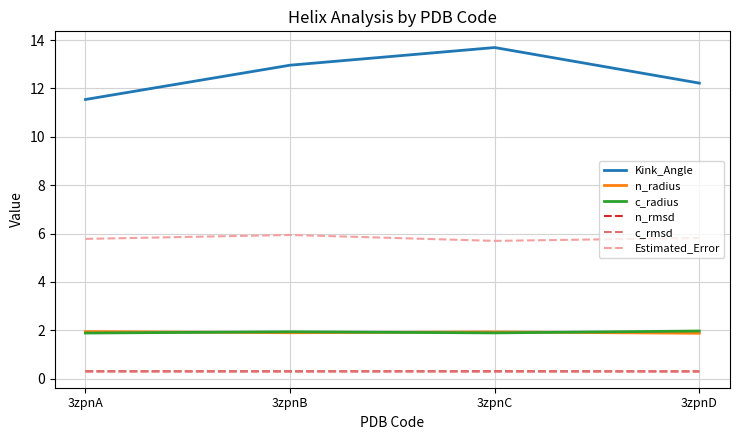

What is the spread (max minus min) of values at 3zpnC?

13.4